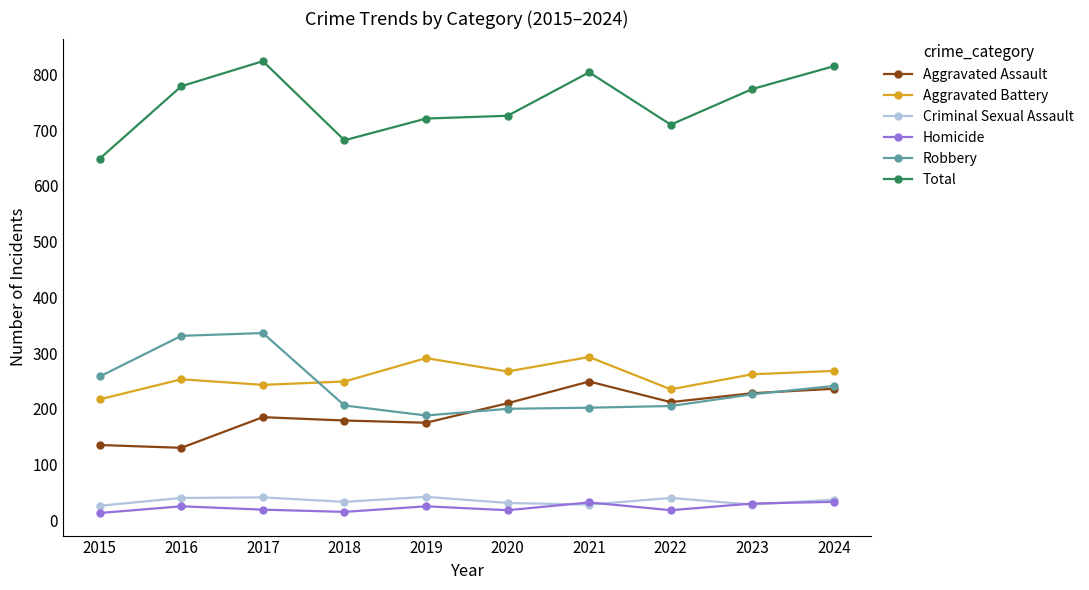

What are all the series names shown in the legend?

Aggravated Assault, Aggravated Battery, Criminal Sexual Assault, Homicide, Robbery, Total